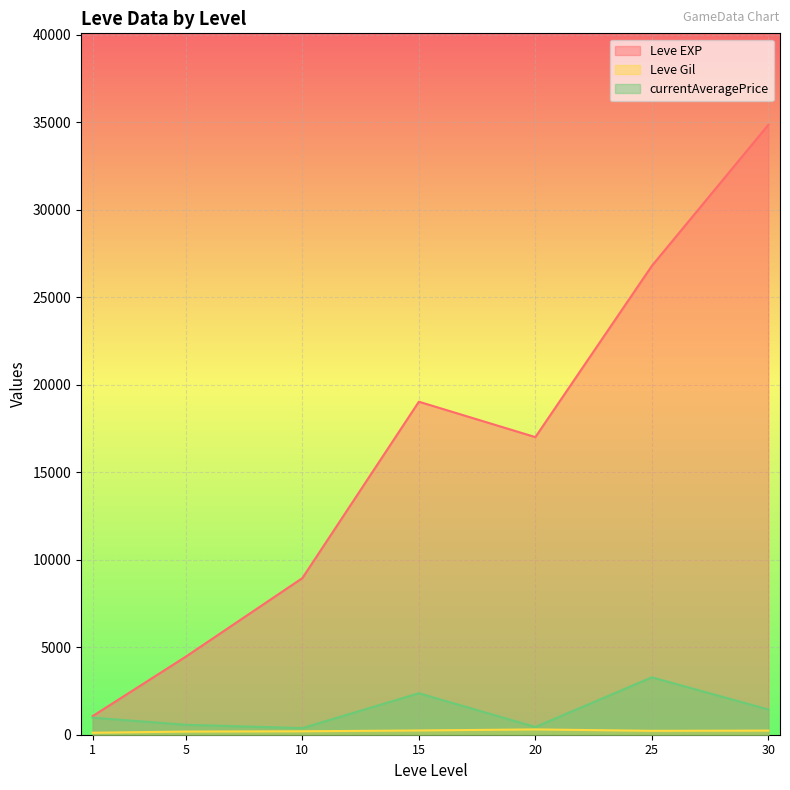

Between 30 and 20, which is larger?

30